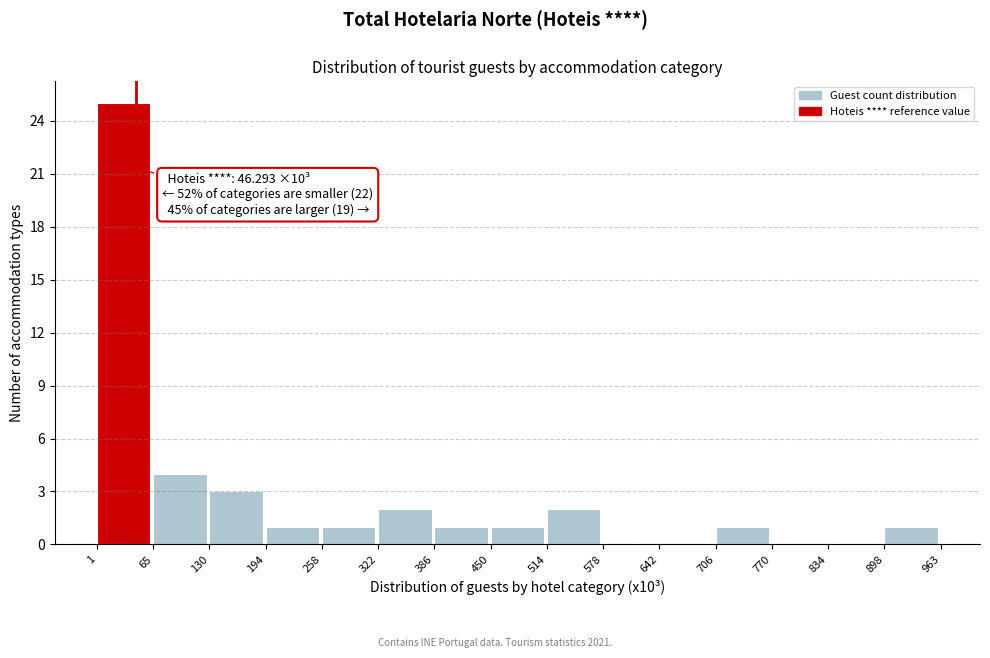

Which range on the x-axis has the tallest bar?

1 to 65